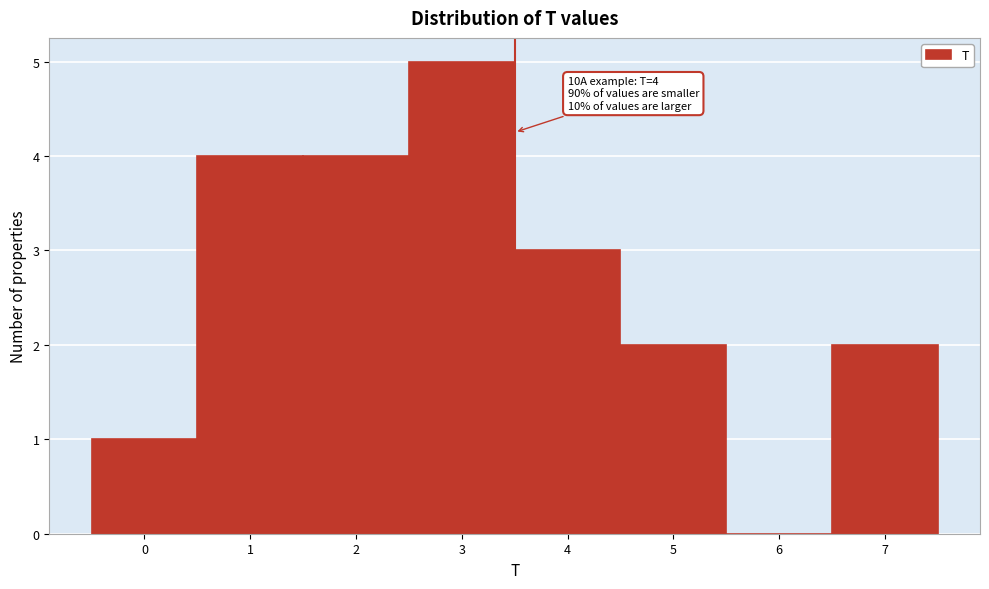

Reading right to left, what are all the values shown in this chart?

7=2	6=0	5=2	4=3	3=5	2=4	1=4	0=1